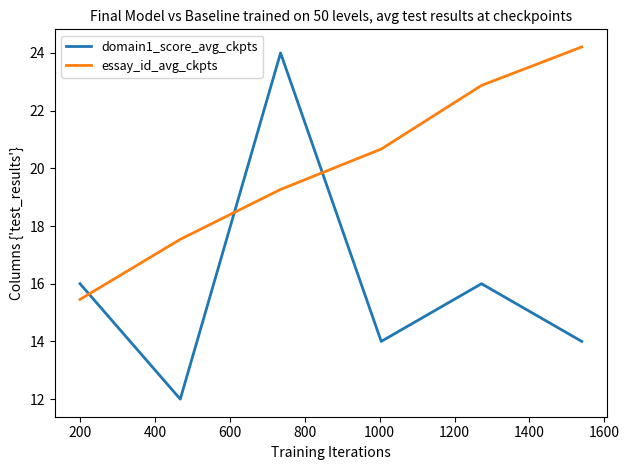

Which series has the widest spread of values?

domain1_score_avg_ckpts